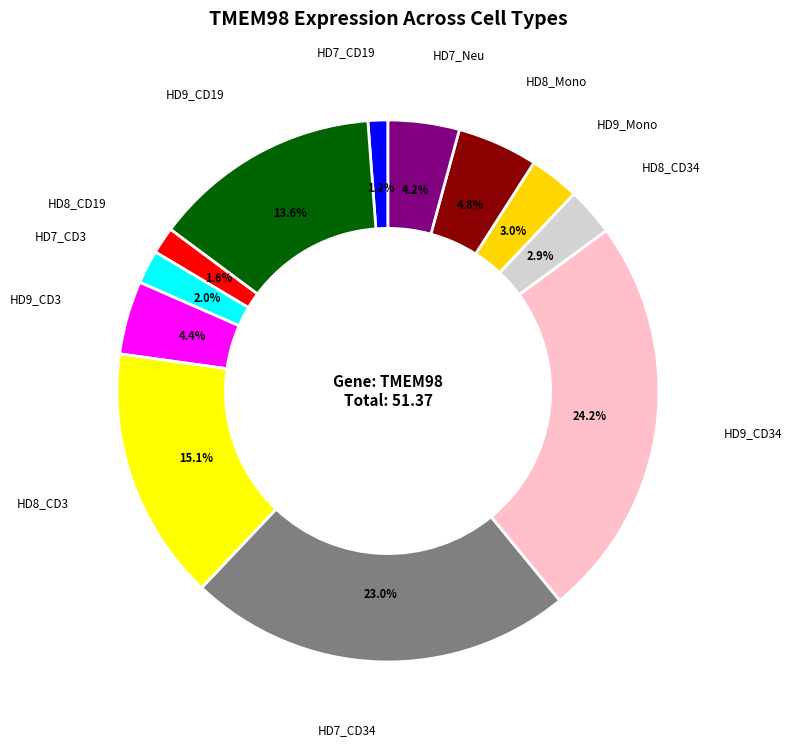

How many segments does this pie chart have?

12